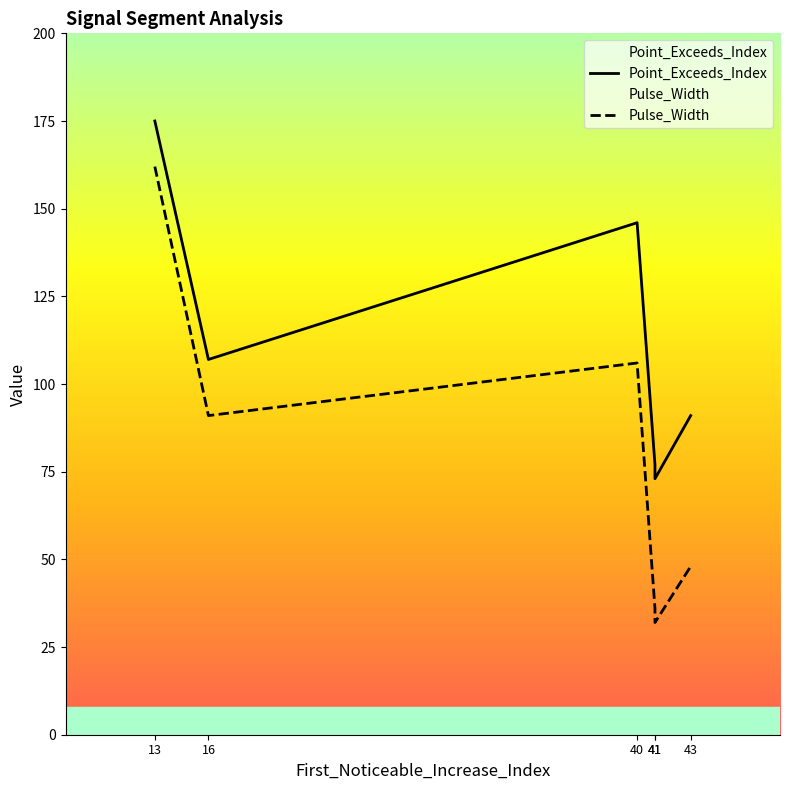

What is the maximum value for Point_Exceeds_Index?

175